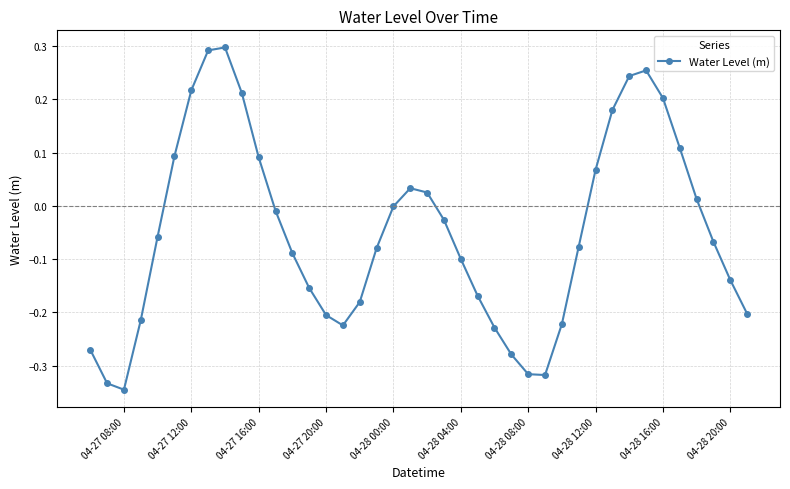

What is the sum of all values?

-2.0